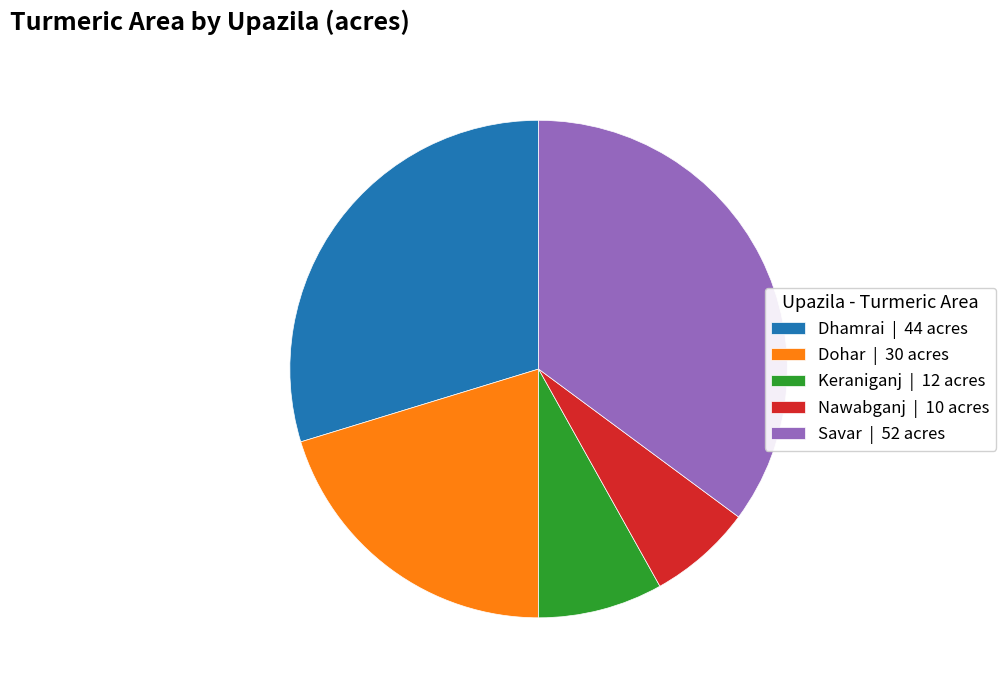

How many slices are in this pie chart?

5